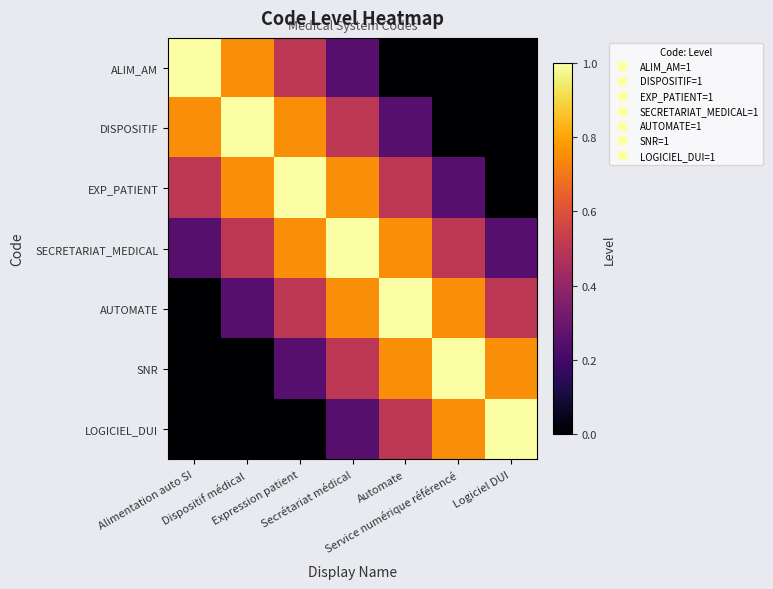

Which series has the largest total across all categories?

SECRETARIAT_MEDICAL